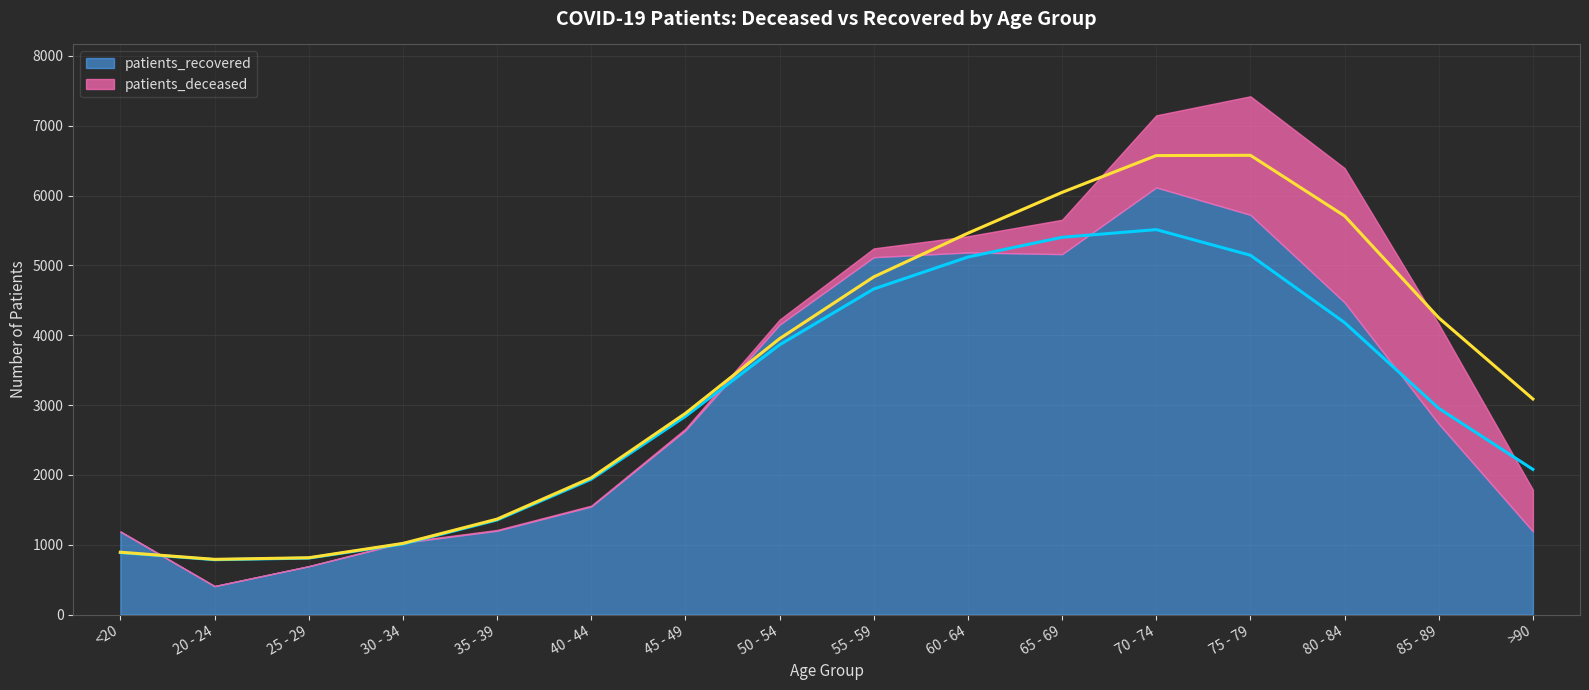

Is it true that the value at 45 - 49 is 1703?

False